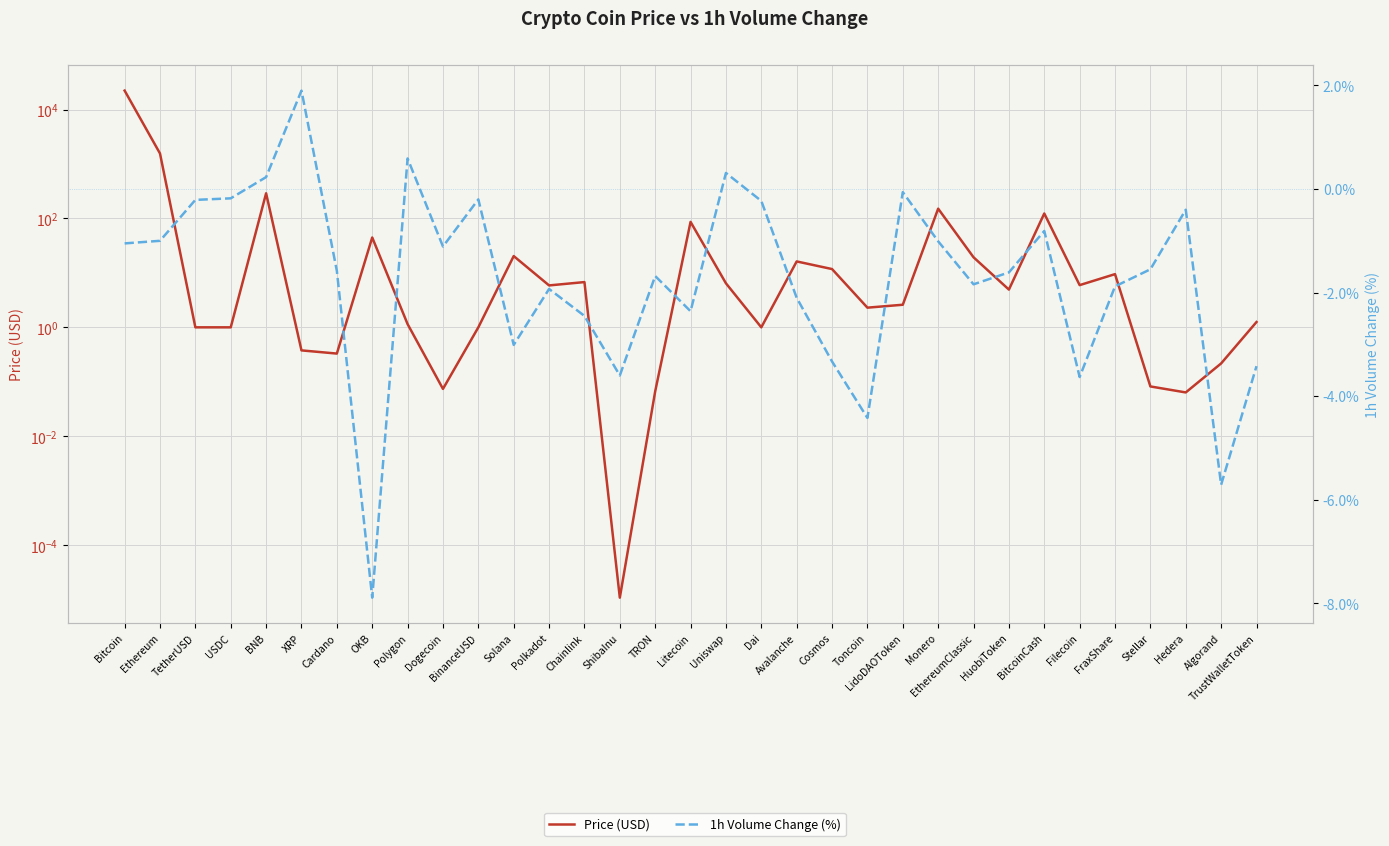

Is this an area chart (filled region under the line)?

No